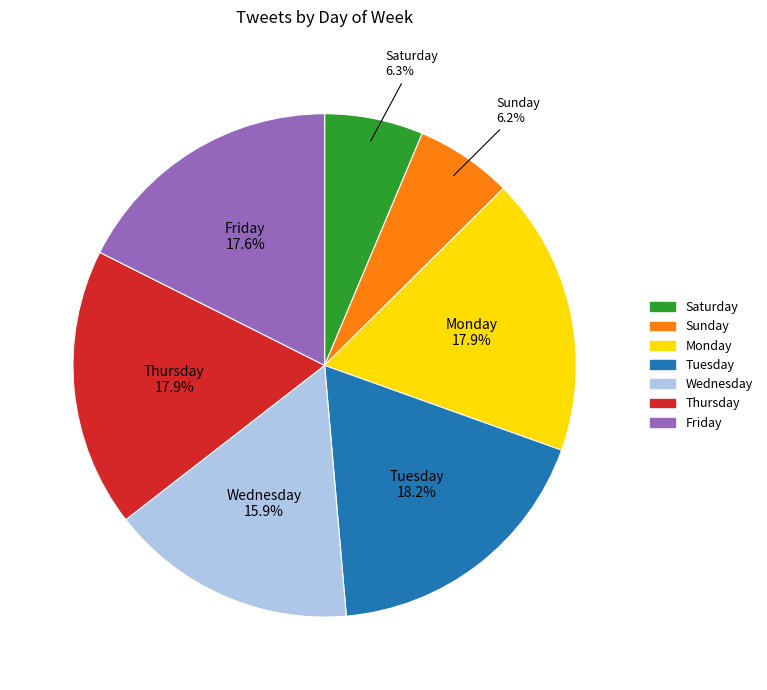

What percentage is the Tuesday slice, to the nearest percent?

18%